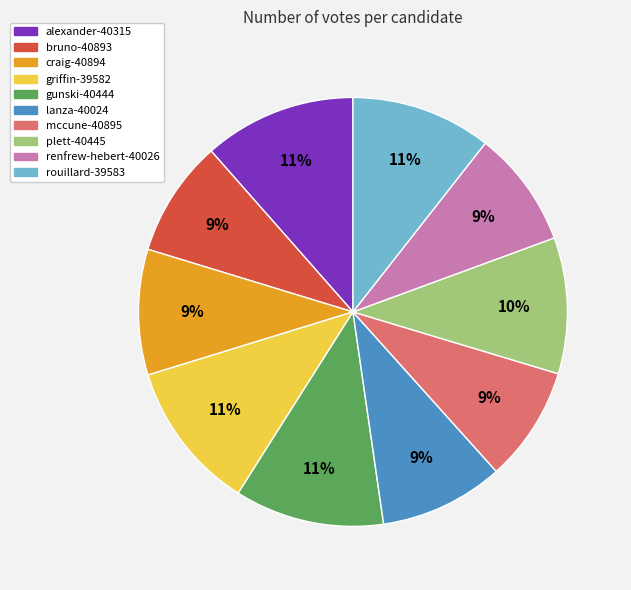

Does any single category account for the majority?

No